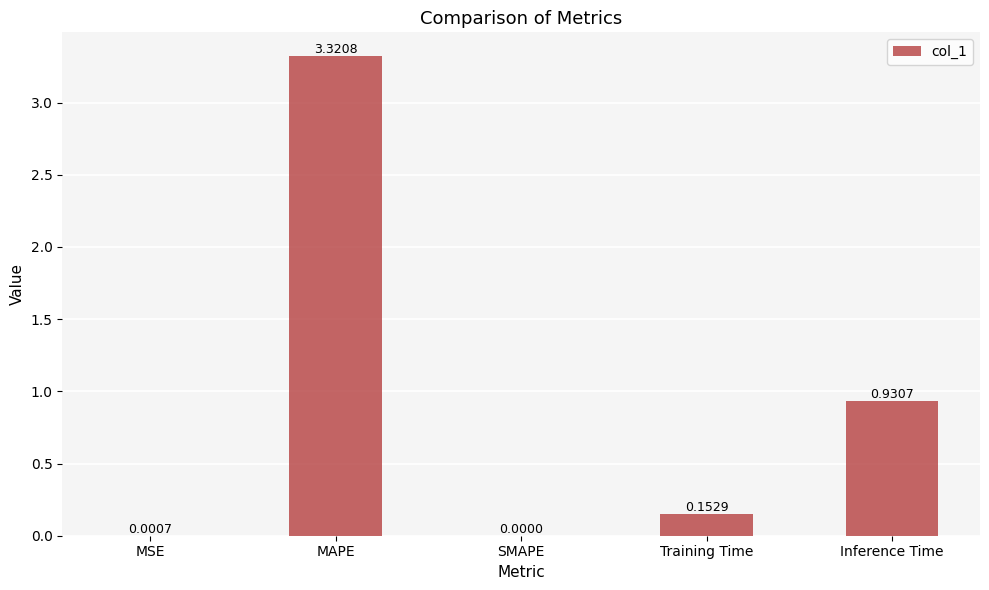

At which label is the value closest to 1?

Inference Time